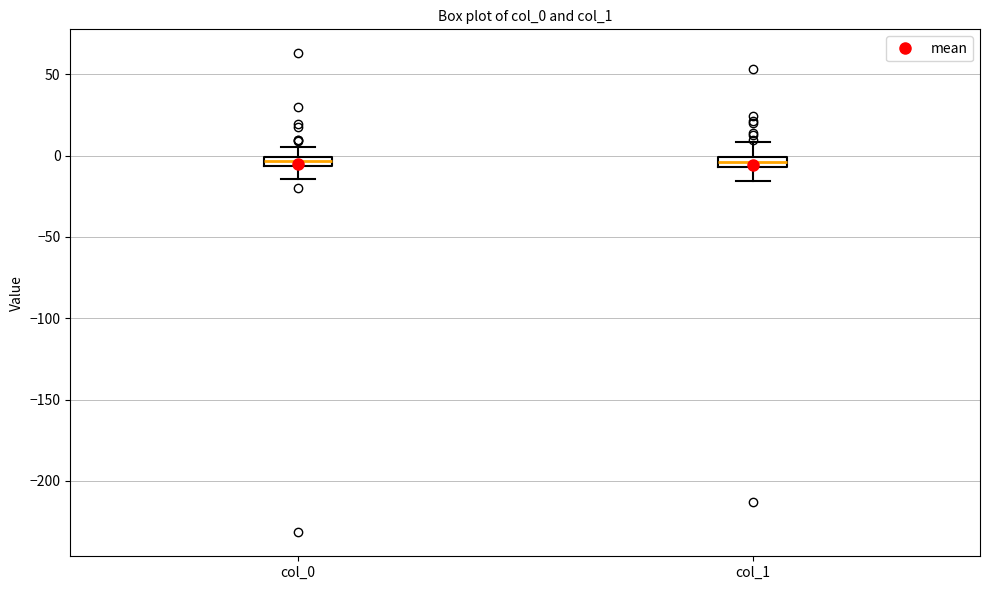

Where does the upper whisker of the box for col_1 end on the y-axis? The values are not printed on the chart, so give them approximately, as read against the axis.

10